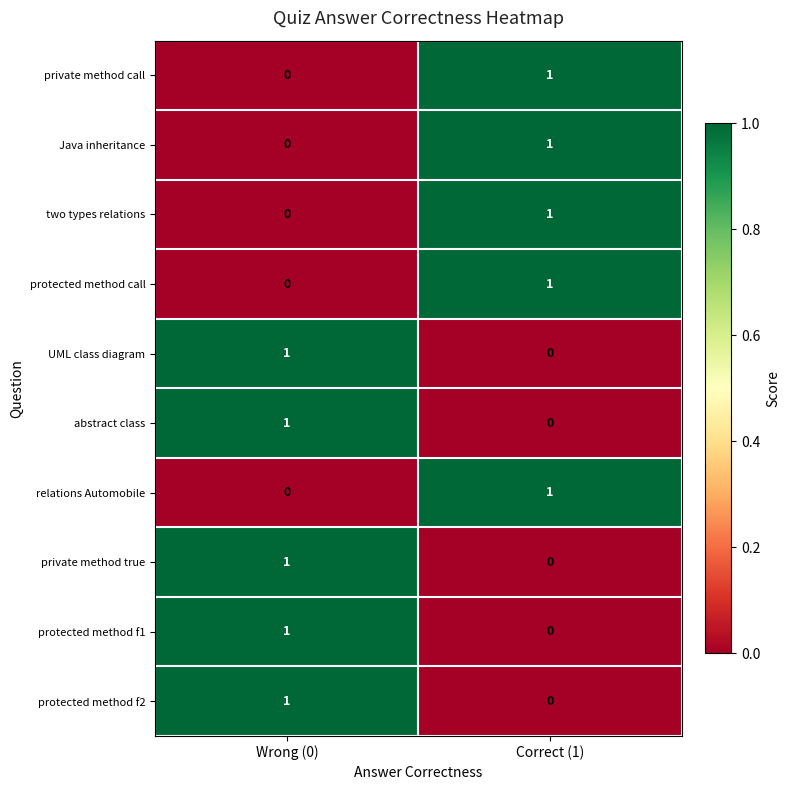

Reading right to left, list all the values displayed in this chart.

private method call: 1	0
Java inheritance: 1	0
two types relations: 1	0
protected method call: 1	0
UML class diagram: 0	1
abstract class: 0	1
relations Automobile: 1	0
private method true: 0	1
protected method f1: 0	1
protected method f2: 0	1